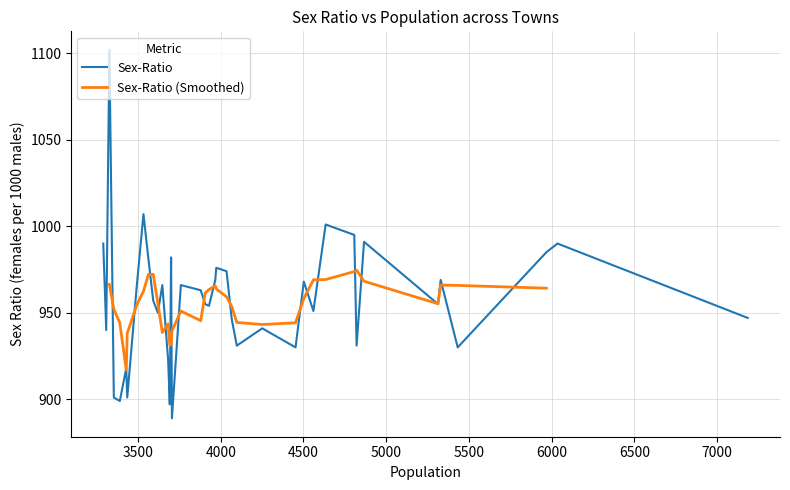

Rank the categories by value from lowest to highest.

3705, 3692, 3390, 3435, 3354, 3429, 3682, 5432, 4452, 4821, 4097, 3308, 4251, 4067, 7185, 3620, 4560, 3929, 5313, 3906, 3592, 3879, 3759, 3647, 3493, 4502, 5329, 3967, 4035, 3973, 3563, 3700, 5968, 6035, 3290, 4866, 4807, 4634, 3533, 3327